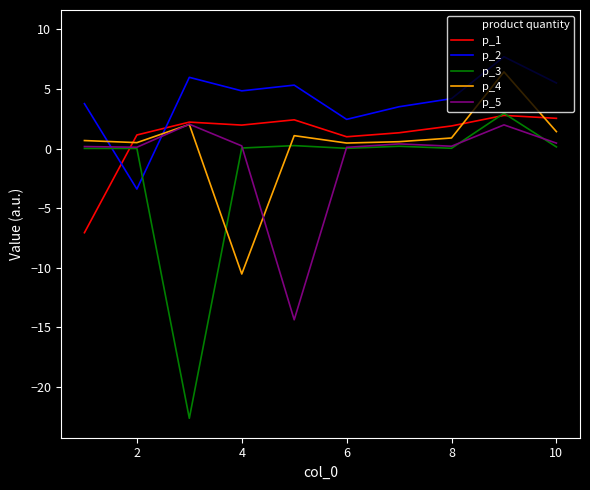

Which series has the widest spread of values?

p_3